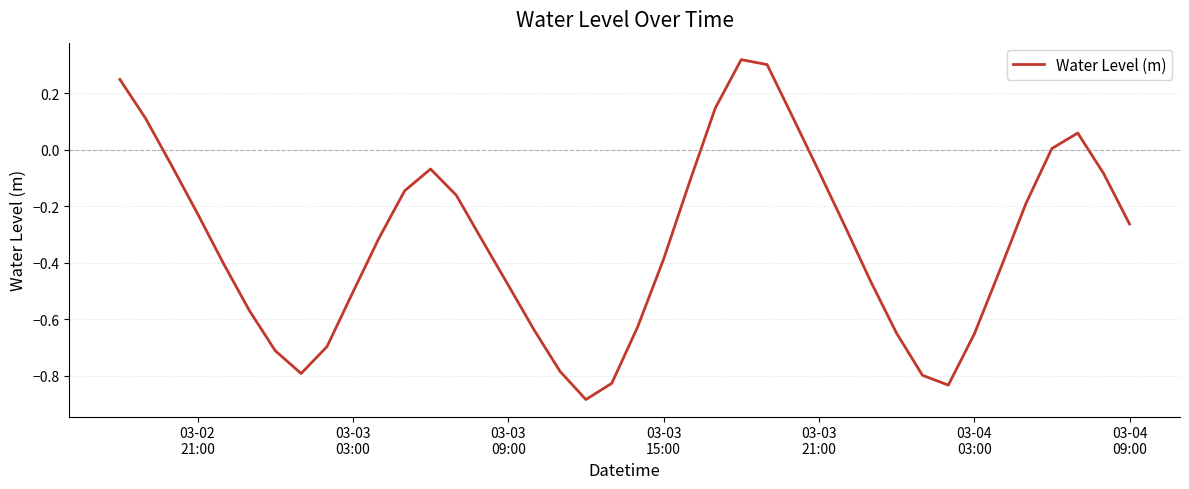

Is this an area chart (filled region under the line)?

No